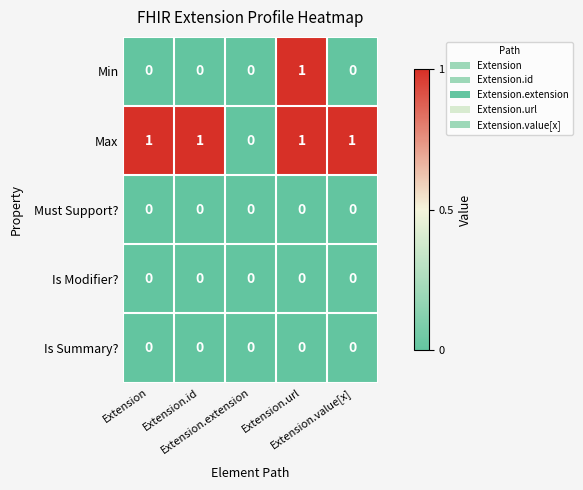

What is the sum of all Max values?

4